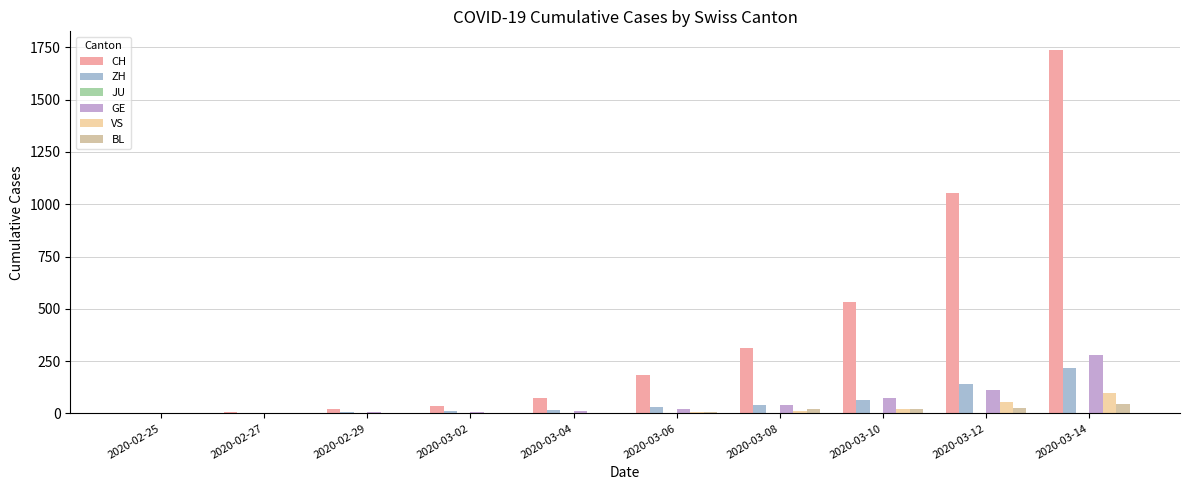

What is the difference between the maximum and minimum values in the VS series?

98